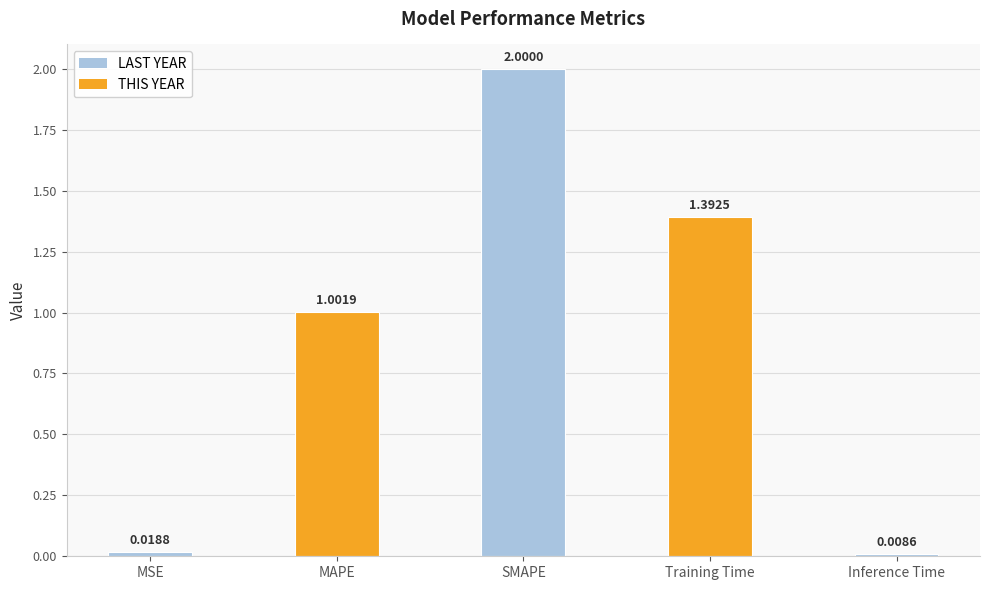

At which label does the data first exceed 1?

MAPE